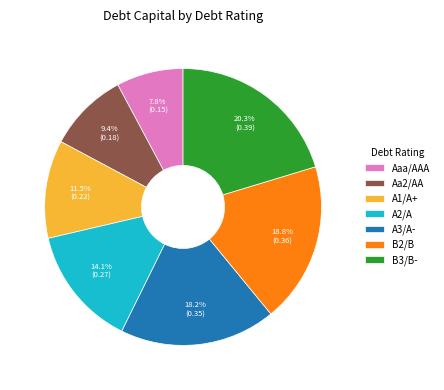

What is the largest slice in the pie chart?

B3/B-